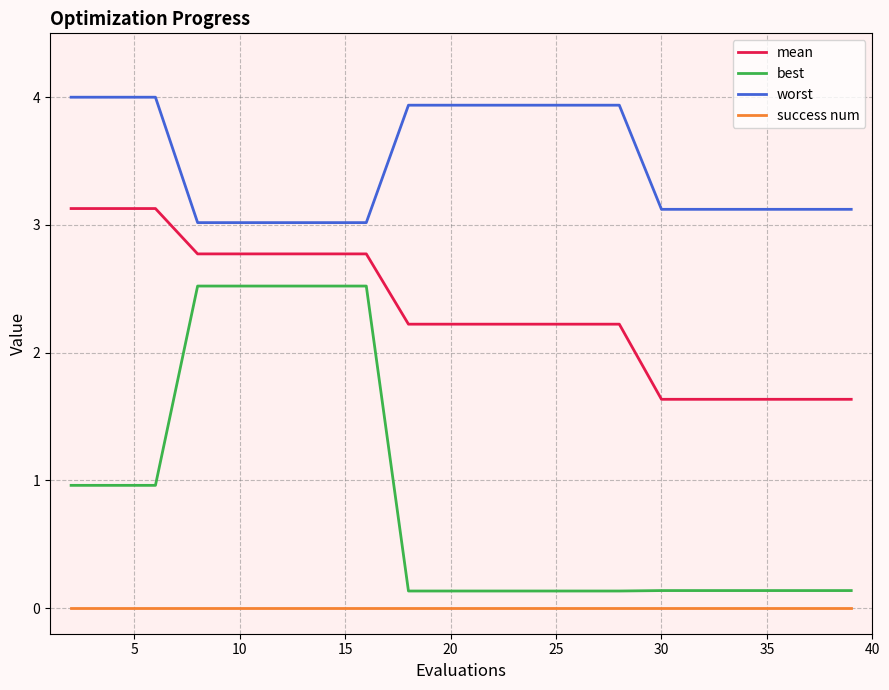

Which series has the widest spread of values?

best